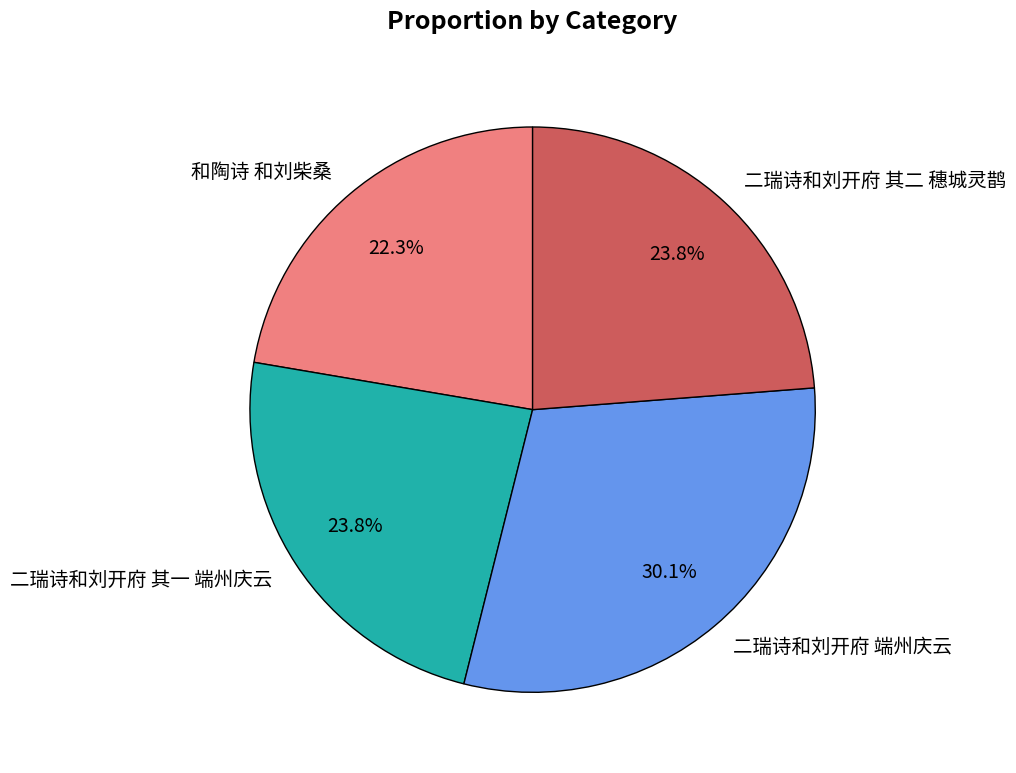

Which category has the biggest portion of the pie?

二瑞诗和刘开府 端州庆云